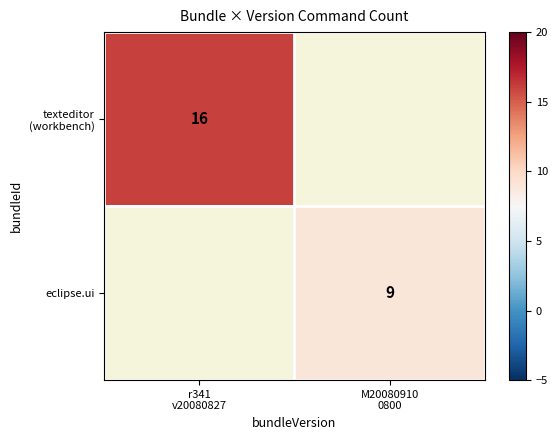

What is the minimum value shown in the chart?

9.0